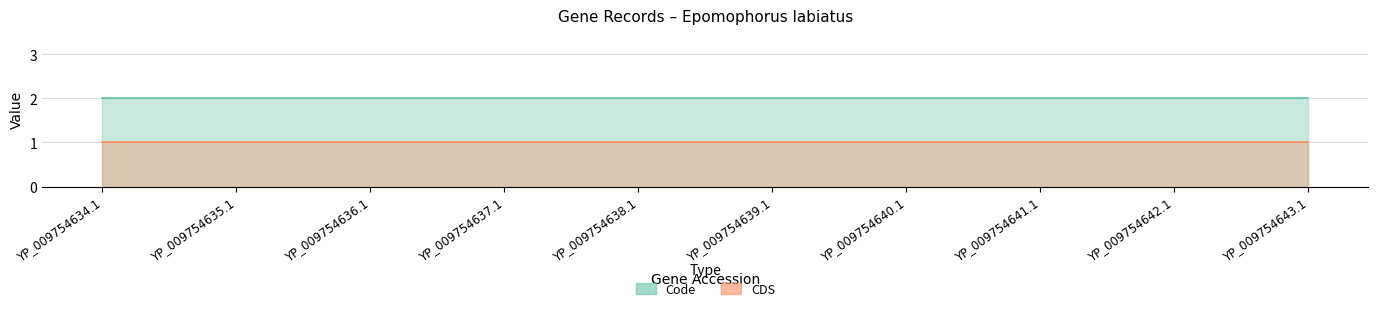

What is the average value of the CDS series?

1